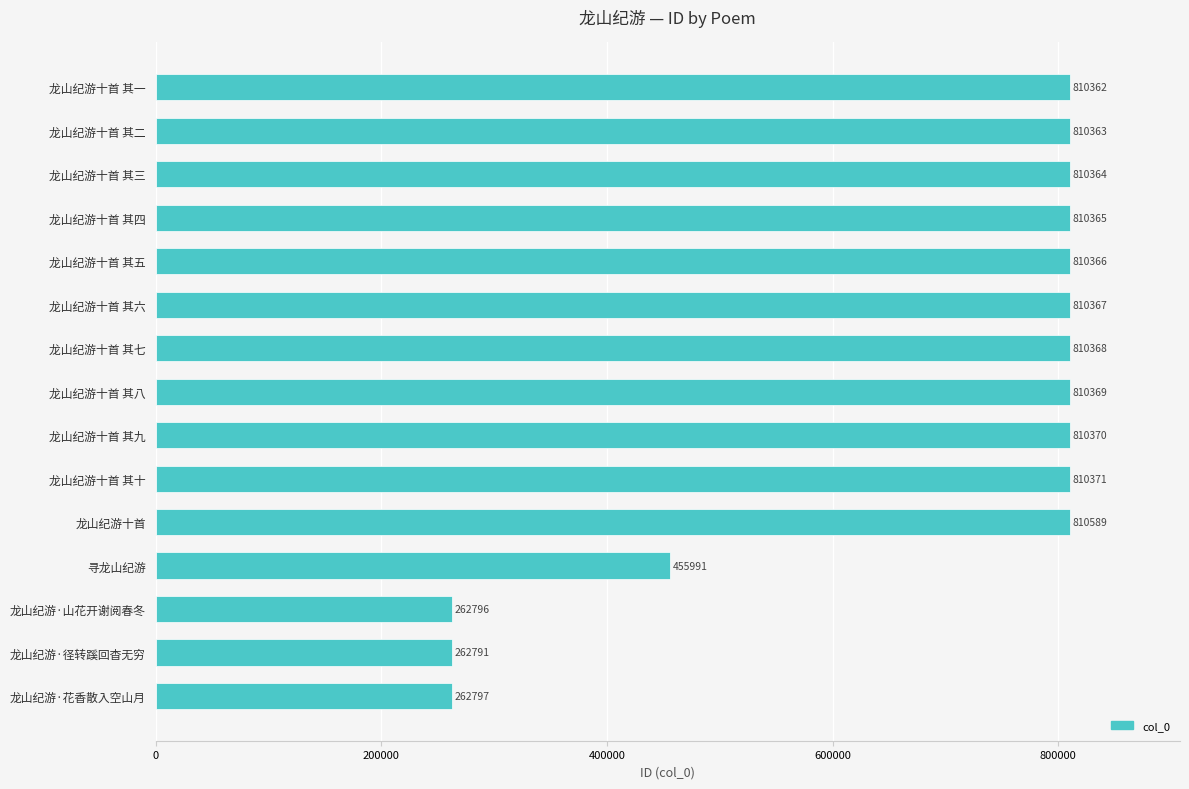

What is the change in value from 龙山纪游十首 其七 to 龙山纪游·山花开谢阅春冬?

-547572